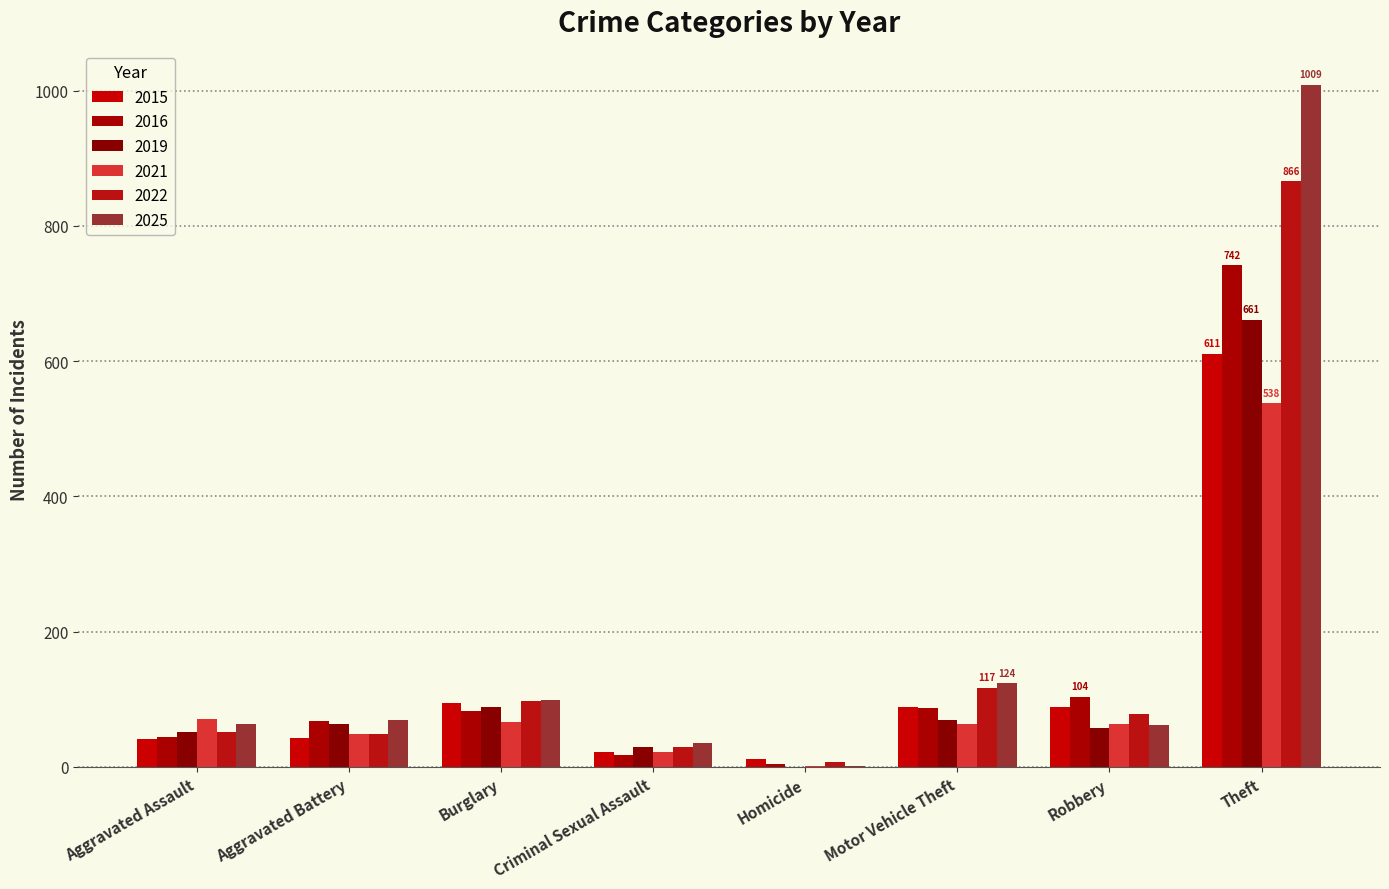

How many data points does each series have?

8